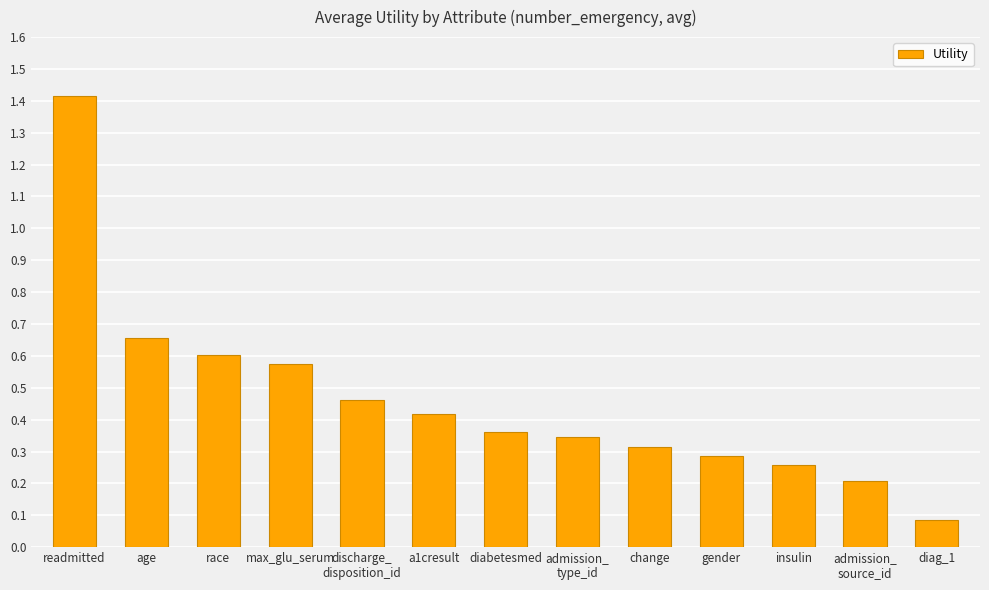

What is the minimum value shown in the chart?

0.1